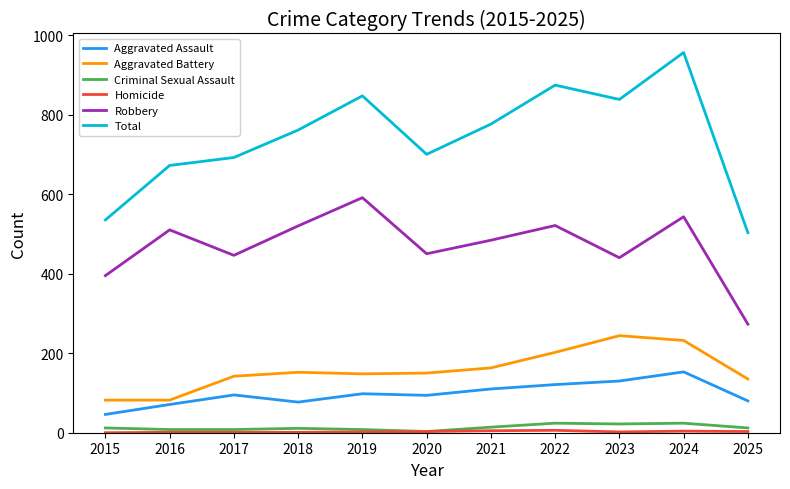

What is the sum of the Criminal Sexual Assault values at 2015 and 2018?

23